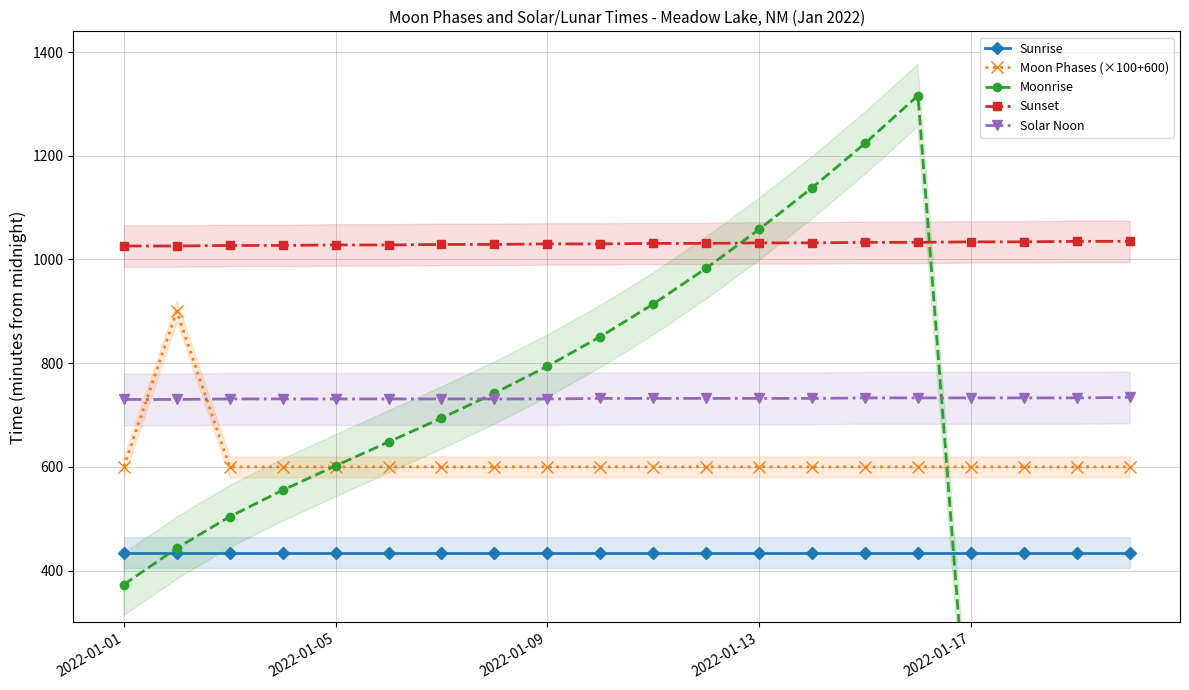

Which series has the widest spread of values?

Moonrise